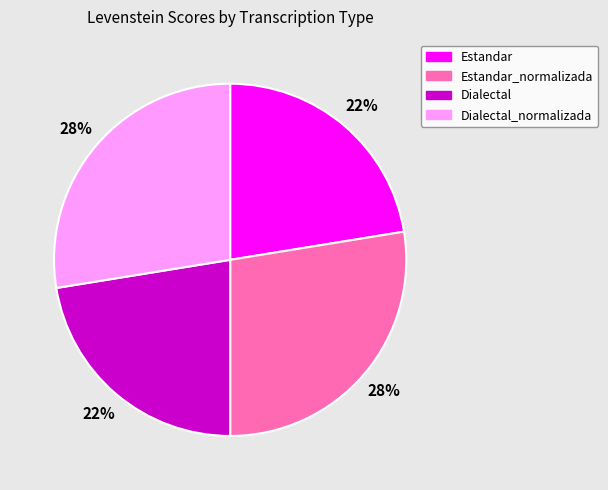

Does any single category account for the majority?

No